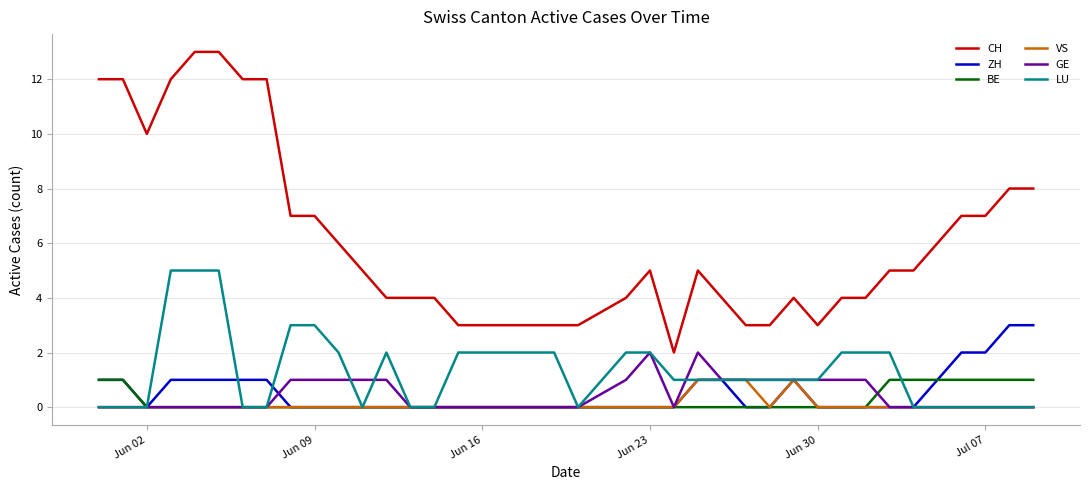

What is the maximum value shown in the chart?

13